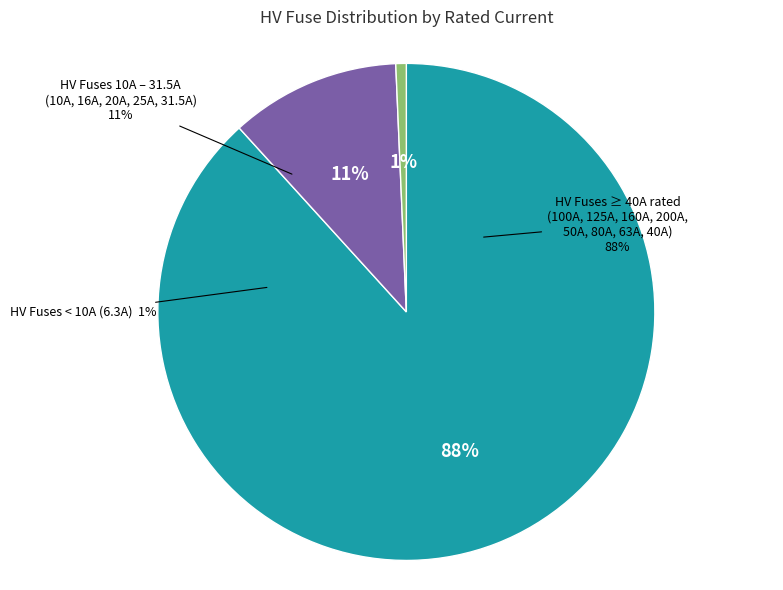

Is it true that HV 10A is 1% of the pie?

True